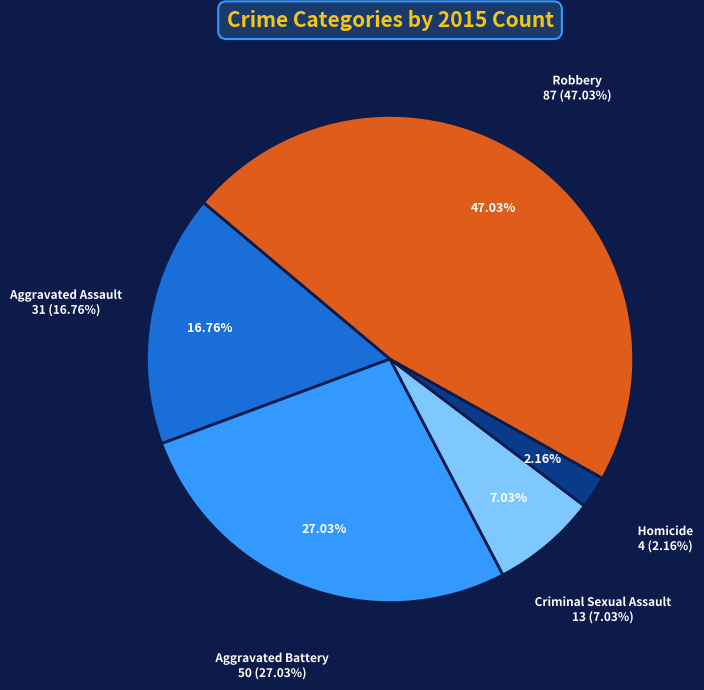

What portion of the pie excludes Aggravated Assault?

83.2%